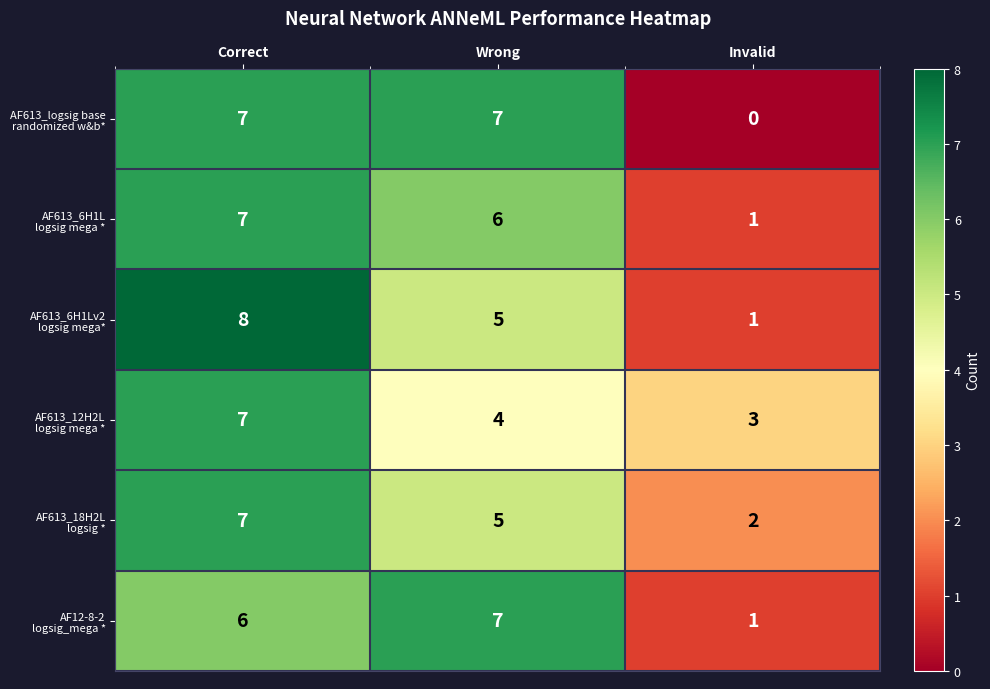

What is the difference between the highest and lowest values at Wrong?

3